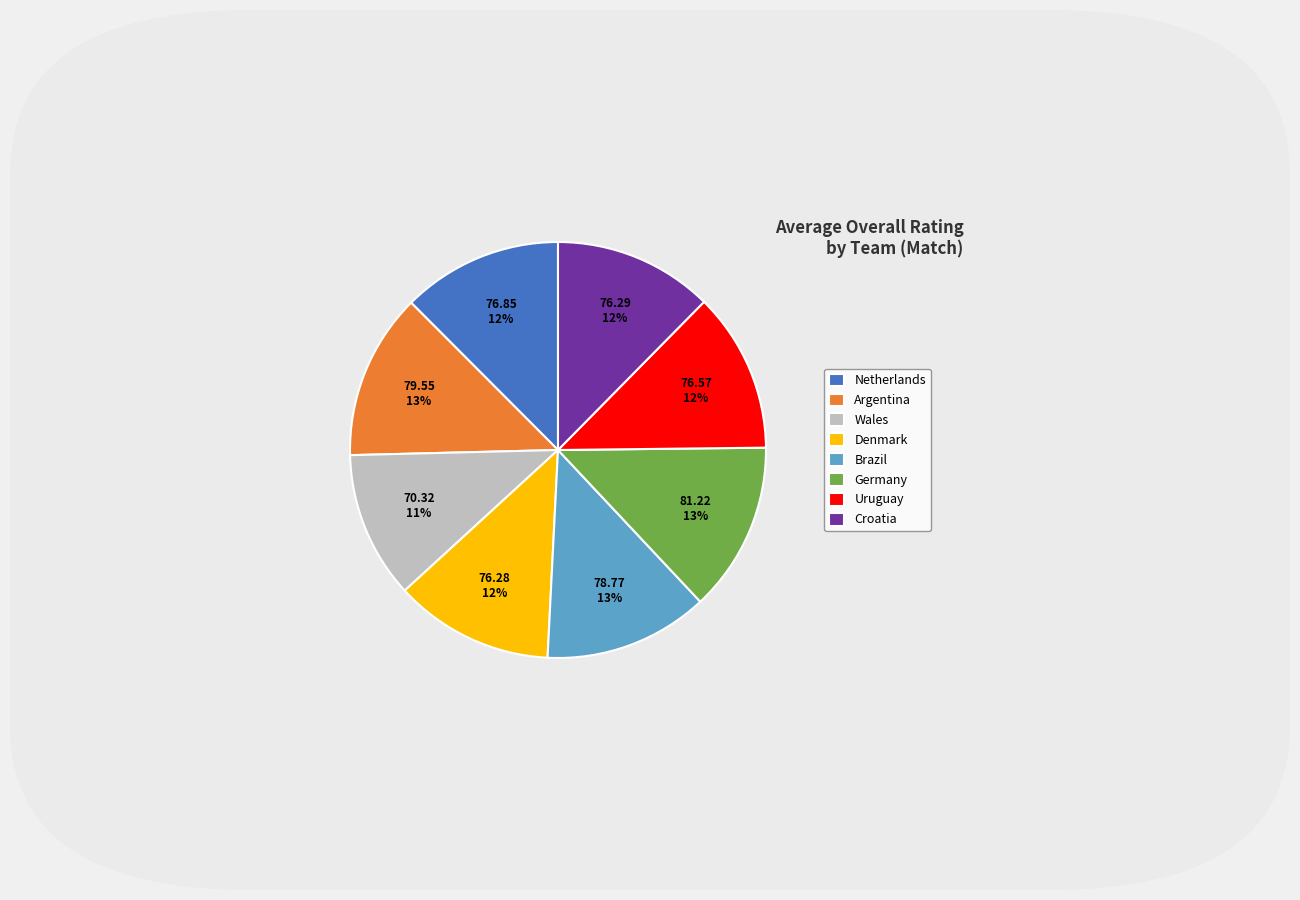

Which has a higher value, Netherlands or Wales?

Netherlands